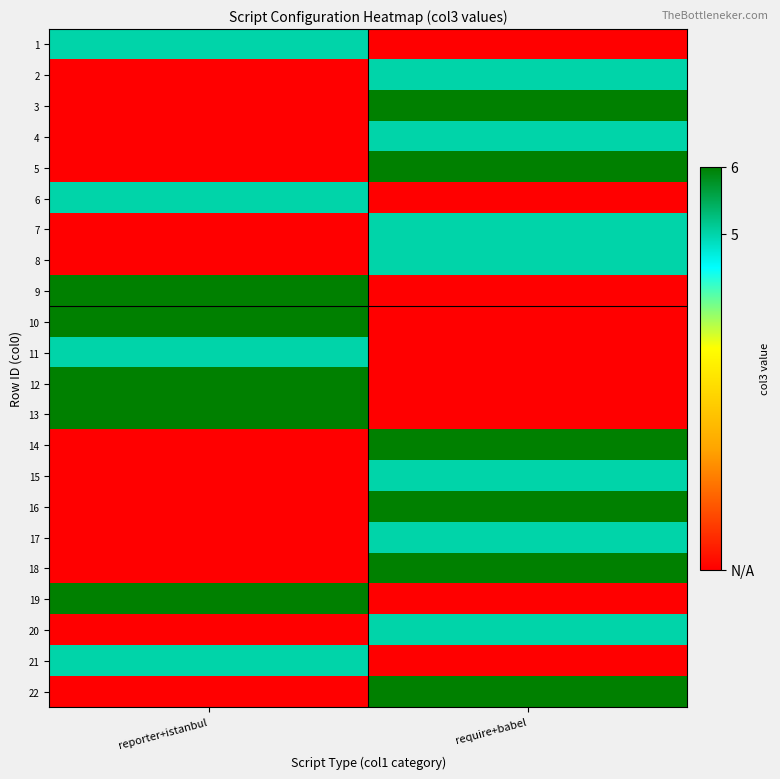

Which has a higher value, reporter+istanbul or require+babel?

reporter+istanbul